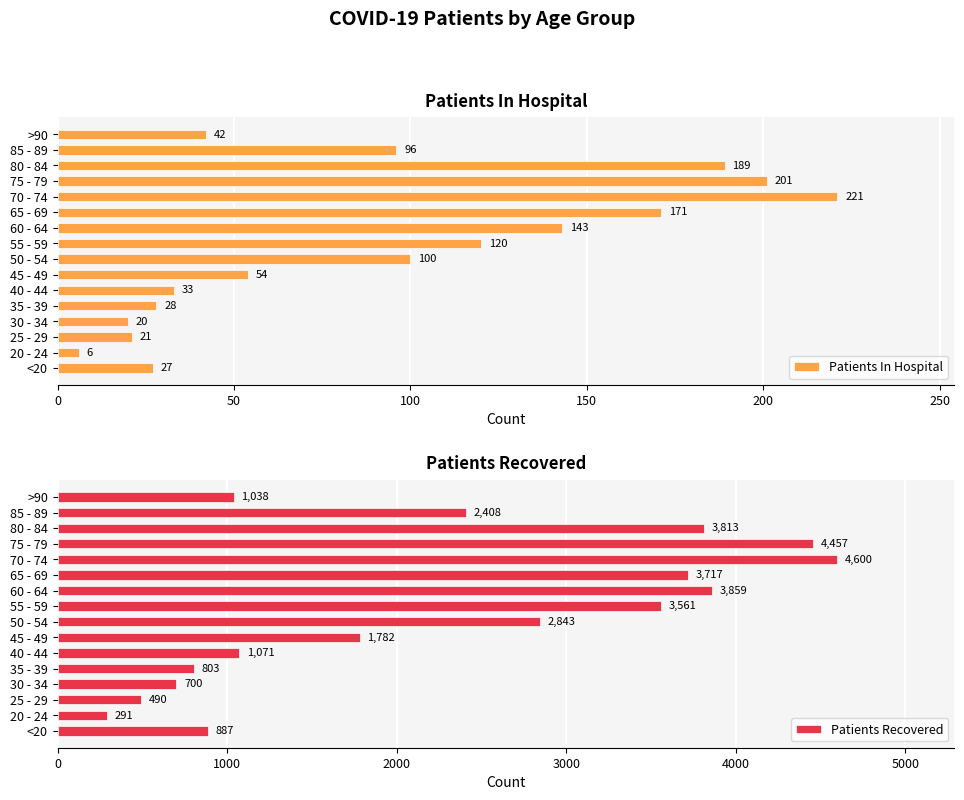

Is it true that Patients In Hospital equals 37 at 35 - 39?

False